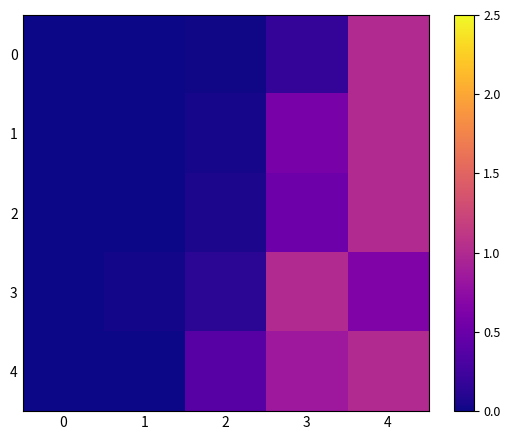

Between 1 and 3, which series saw the biggest shift?

3